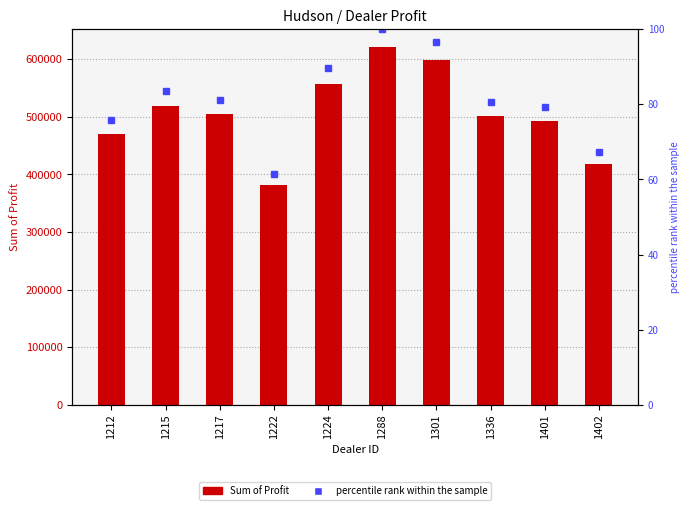

What is the value of the Sum of Profit bar at the 6th from the left?

621153.0